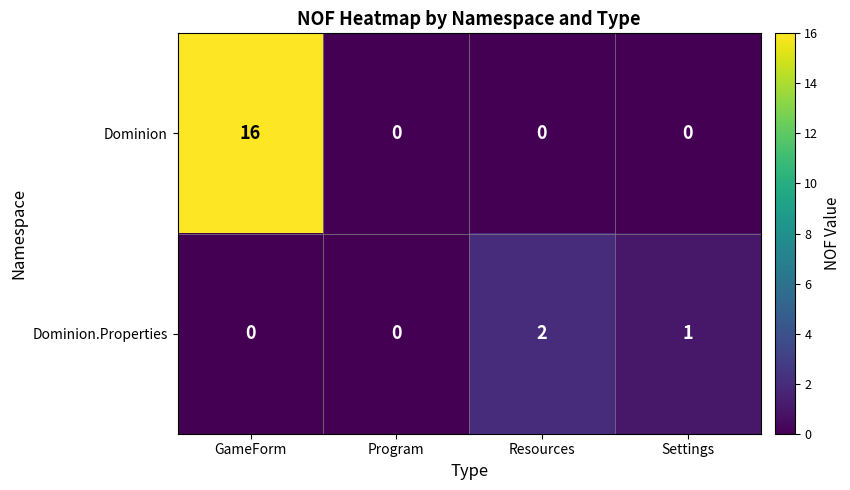

Rank the series by their maximum value, from lowest to highest.

Dominion.Properties, Dominion